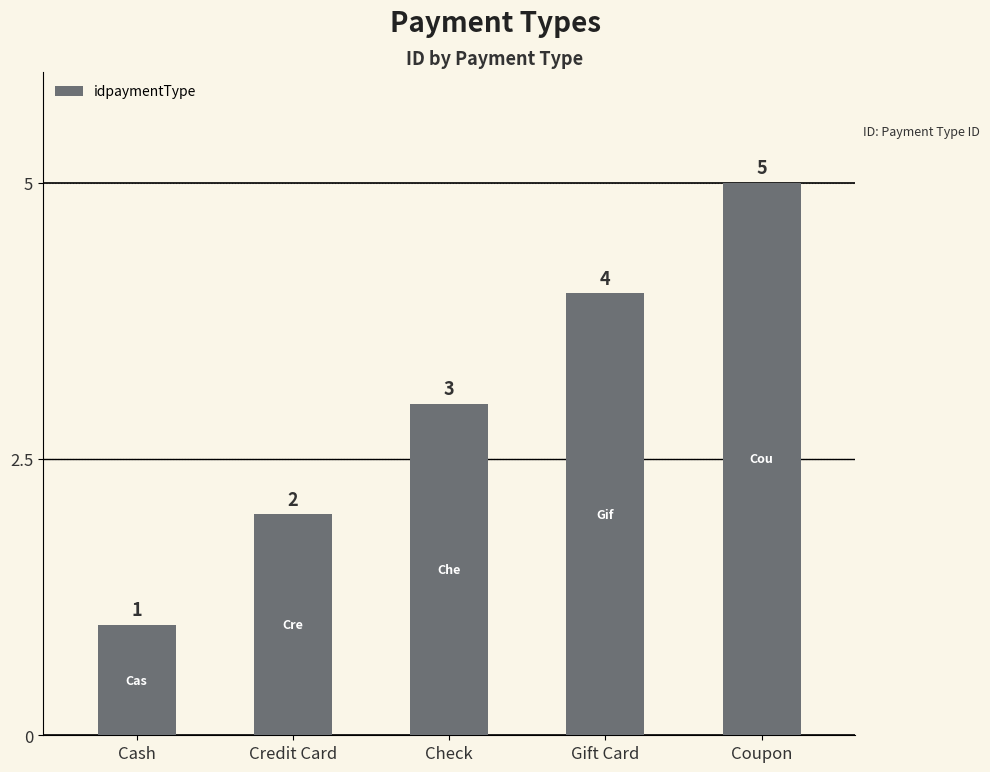

Rank the categories by value from lowest to highest.

Cash, Credit Card, Check, Gift Card, Coupon